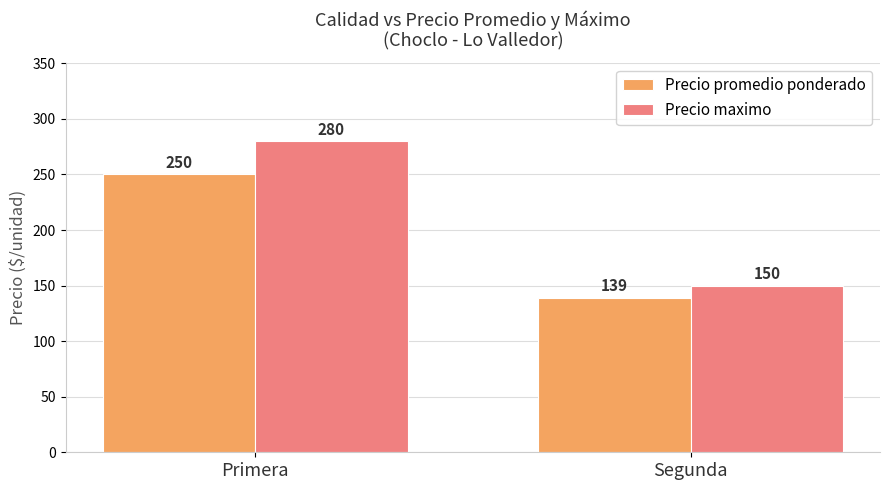

Which series has the largest total across all categories?

Precio maximo